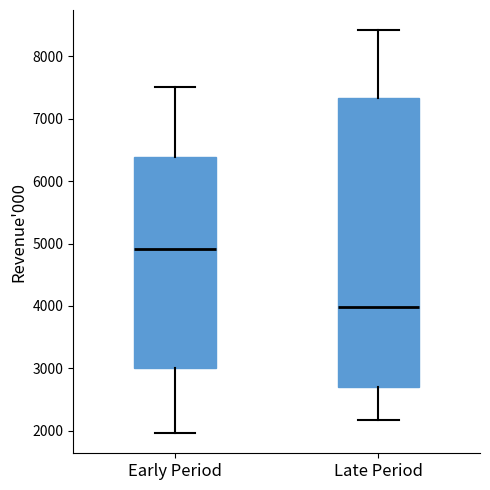

Which box is the tallest, from its lower edge to its upper edge?

Late Period